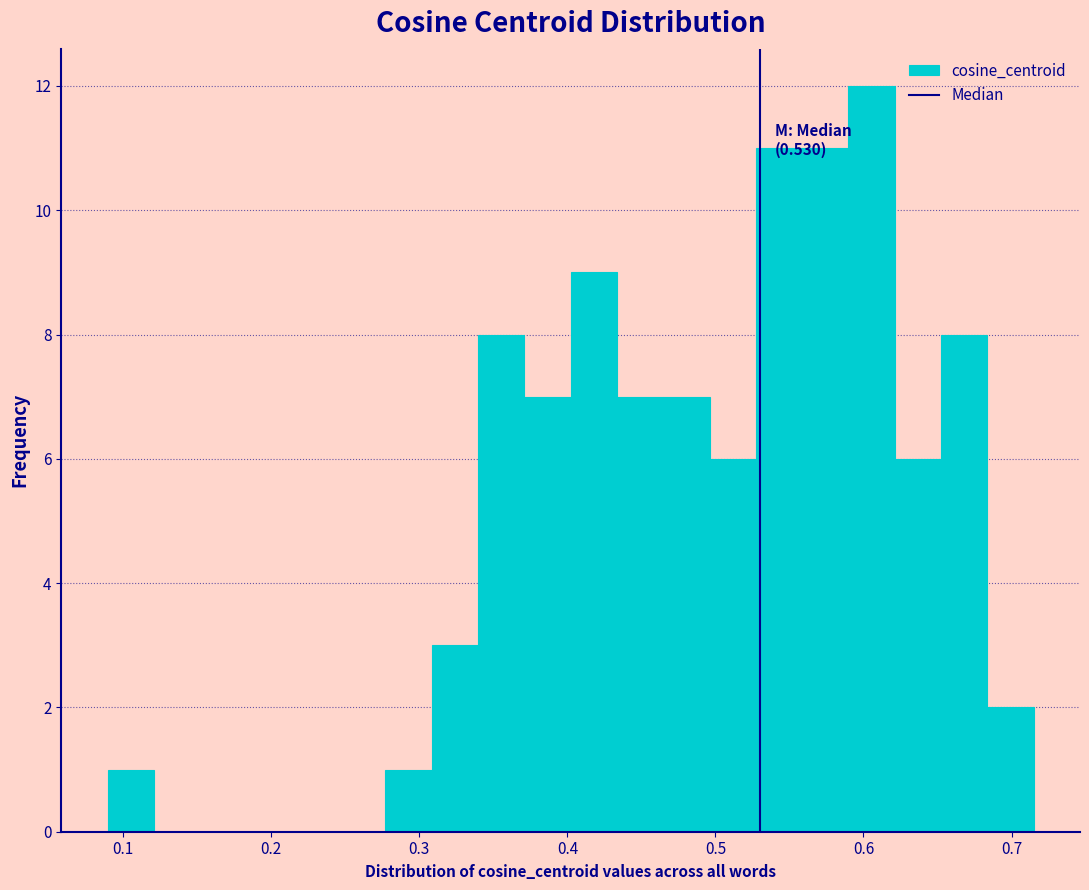

Around what value on the x-axis is the tallest bar? Give the approximate position of its centre, as read against the axis.

0.61